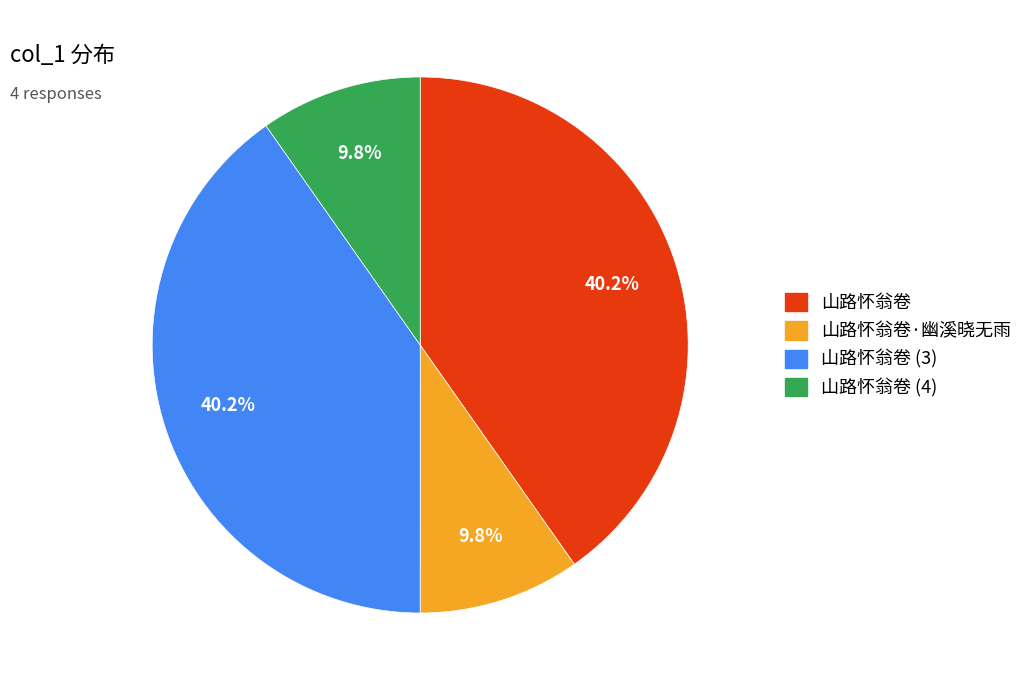

Does any single category account for the majority?

No